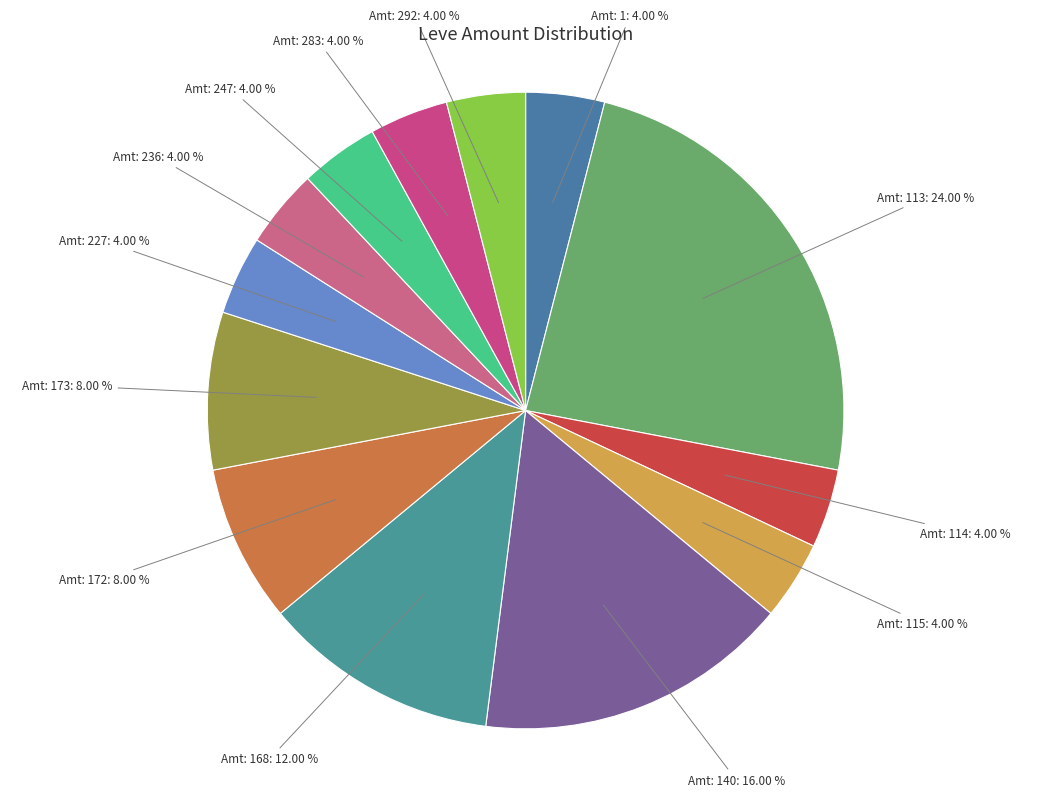

To the nearest percent, what is the difference between the largest and smallest slice percentages?

20%